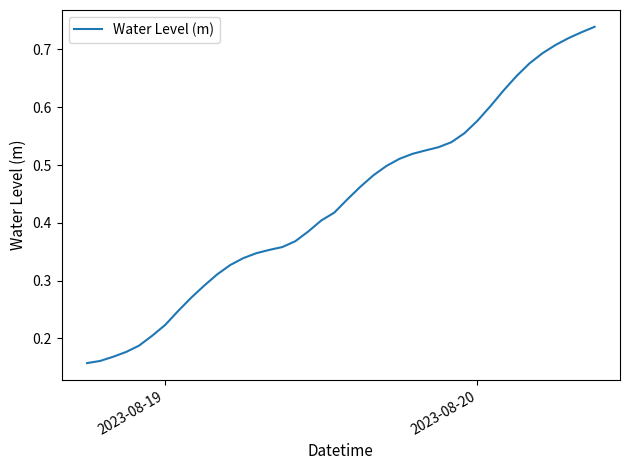

How many lines are shown in the chart?

1